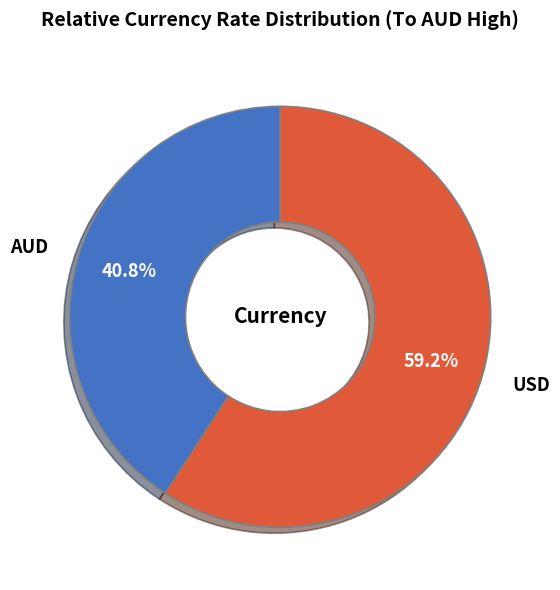

Is it true that AUD is 48% of the pie?

False